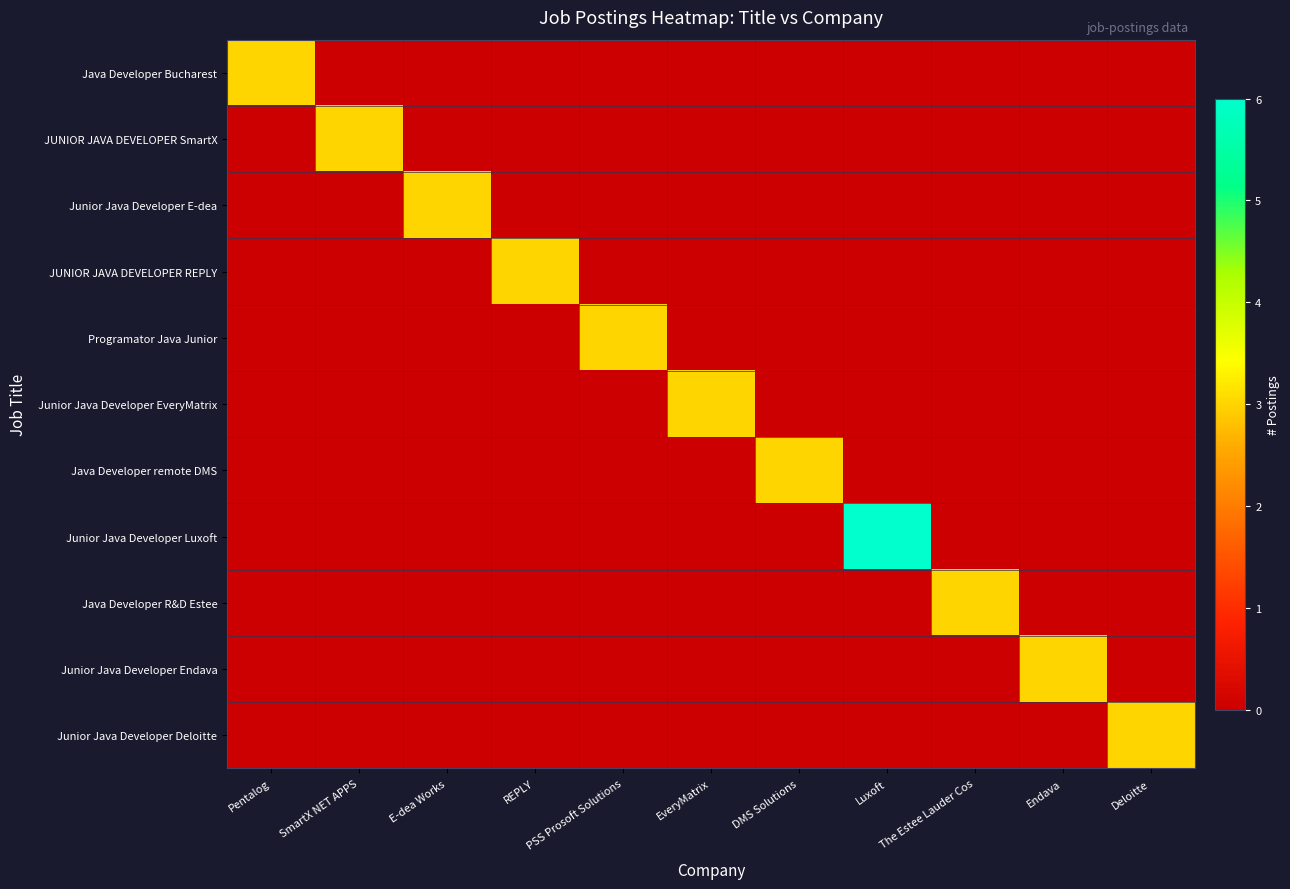

Reading left to right, what are all the values shown in this chart?

Java Developer Bucharest: Pentalog=3	SmartX NET APPS=0	E-dea Works=0	REPLY=0	PSS Prosoft Solutions=0	EveryMatrix=0	DMS Solutions=0	Luxoft=0	The Estee Lauder Cos=0	Endava=0	Deloitte=0
JUNIOR JAVA DEVELOPER SmartX: Pentalog=0	SmartX NET APPS=3	E-dea Works=0	REPLY=0	PSS Prosoft Solutions=0	EveryMatrix=0	DMS Solutions=0	Luxoft=0	The Estee Lauder Cos=0	Endava=0	Deloitte=0
Junior Java Developer E-dea: Pentalog=0	SmartX NET APPS=0	E-dea Works=3	REPLY=0	PSS Prosoft Solutions=0	EveryMatrix=0	DMS Solutions=0	Luxoft=0	The Estee Lauder Cos=0	Endava=0	Deloitte=0
JUNIOR JAVA DEVELOPER REPLY: Pentalog=0	SmartX NET APPS=0	E-dea Works=0	REPLY=3	PSS Prosoft Solutions=0	EveryMatrix=0	DMS Solutions=0	Luxoft=0	The Estee Lauder Cos=0	Endava=0	Deloitte=0
Programator Java Junior: Pentalog=0	SmartX NET APPS=0	E-dea Works=0	REPLY=0	PSS Prosoft Solutions=3	EveryMatrix=0	DMS Solutions=0	Luxoft=0	The Estee Lauder Cos=0	Endava=0	Deloitte=0
Junior Java Developer EveryMatrix: Pentalog=0	SmartX NET APPS=0	E-dea Works=0	REPLY=0	PSS Prosoft Solutions=0	EveryMatrix=3	DMS Solutions=0	Luxoft=0	The Estee Lauder Cos=0	Endava=0	Deloitte=0
Java Developer remote DMS: Pentalog=0	SmartX NET APPS=0	E-dea Works=0	REPLY=0	PSS Prosoft Solutions=0	EveryMatrix=0	DMS Solutions=3	Luxoft=0	The Estee Lauder Cos=0	Endava=0	Deloitte=0
Junior Java Developer Luxoft: Pentalog=0	SmartX NET APPS=0	E-dea Works=0	REPLY=0	PSS Prosoft Solutions=0	EveryMatrix=0	DMS Solutions=0	Luxoft=6	The Estee Lauder Cos=0	Endava=0	Deloitte=0
Java Developer R&D Estee: Pentalog=0	SmartX NET APPS=0	E-dea Works=0	REPLY=0	PSS Prosoft Solutions=0	EveryMatrix=0	DMS Solutions=0	Luxoft=0	The Estee Lauder Cos=3	Endava=0	Deloitte=0
Junior Java Developer Endava: Pentalog=0	SmartX NET APPS=0	E-dea Works=0	REPLY=0	PSS Prosoft Solutions=0	EveryMatrix=0	DMS Solutions=0	Luxoft=0	The Estee Lauder Cos=0	Endava=3	Deloitte=0
Junior Java Developer Deloitte: Pentalog=0	SmartX NET APPS=0	E-dea Works=0	REPLY=0	PSS Prosoft Solutions=0	EveryMatrix=0	DMS Solutions=0	Luxoft=0	The Estee Lauder Cos=0	Endava=0	Deloitte=3